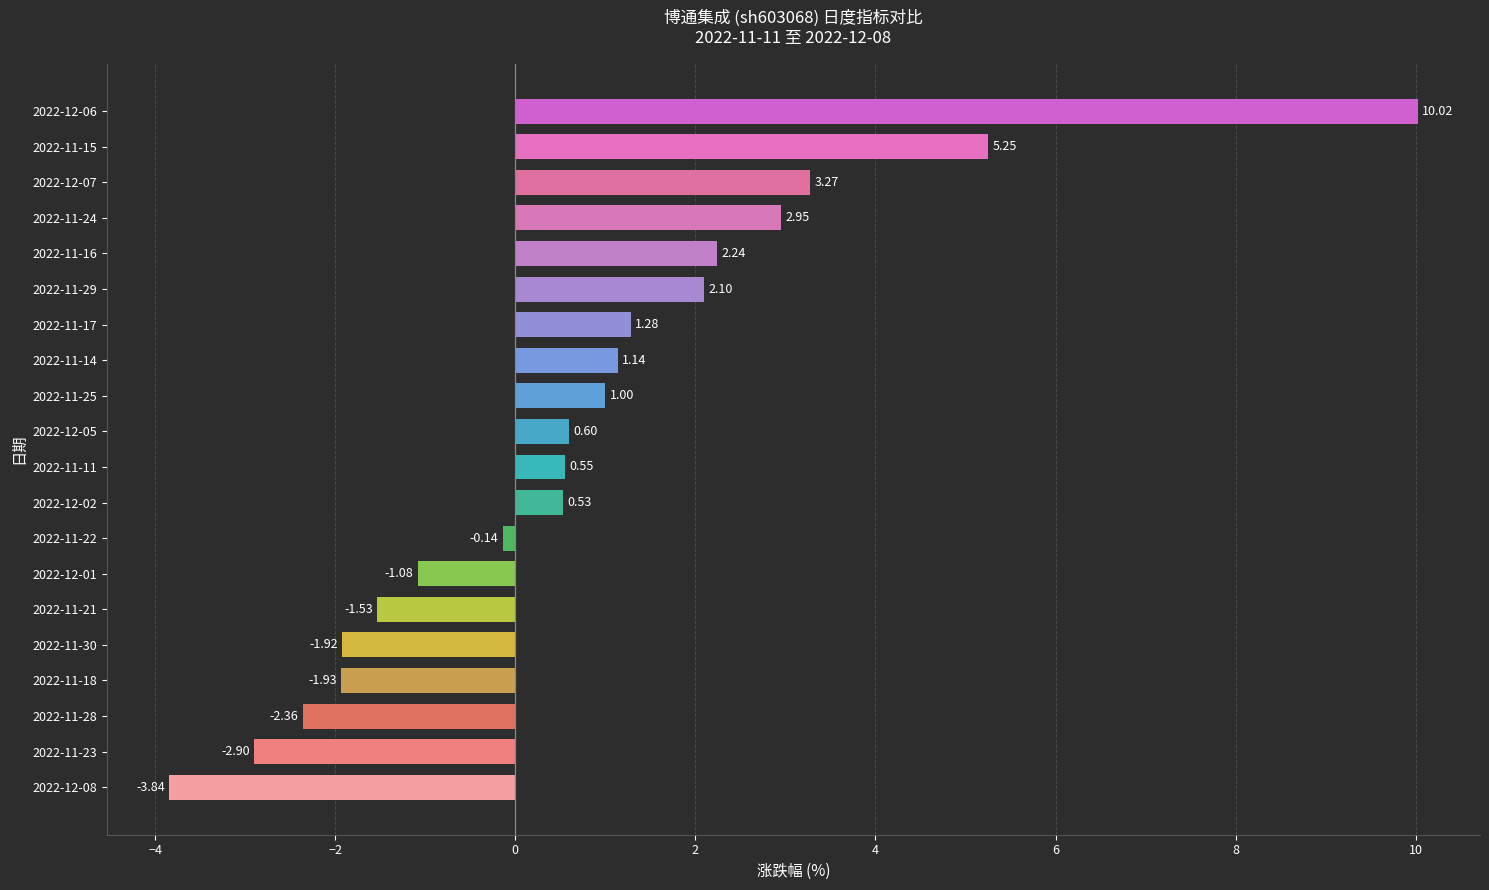

Between 2022-11-25 and 2022-11-30, which is larger?

2022-11-25